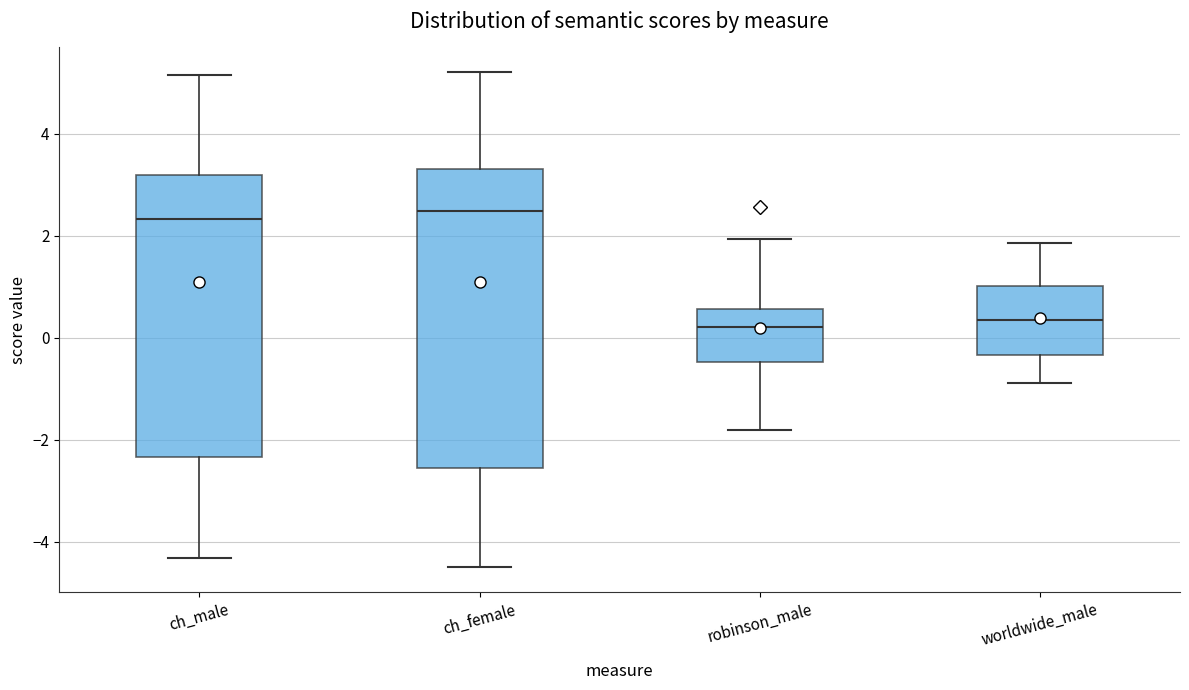

Comparing the boxes themselves (not the whiskers), which one is the tallest?

ch_female